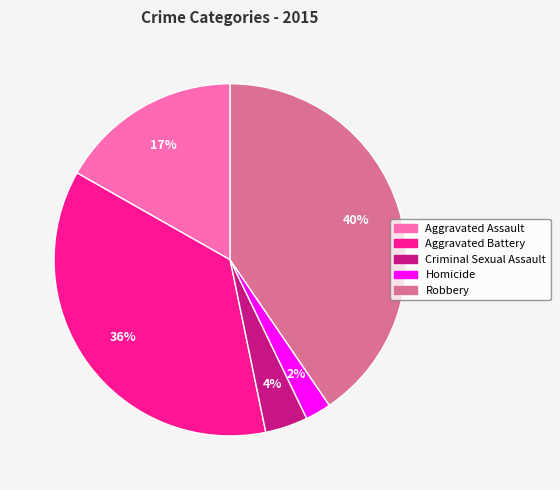

What percentage is the Robbery slice, to the nearest percent?

40%